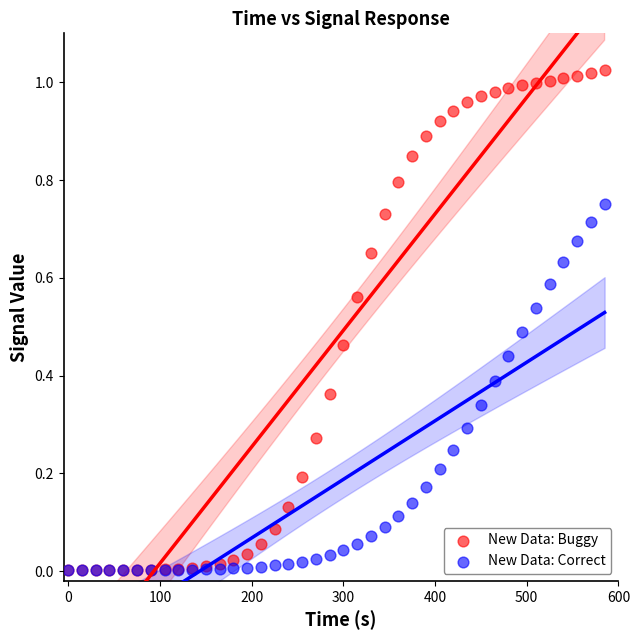

What are all the series names shown in the legend?

New Data: Buggy, New Data: Correct